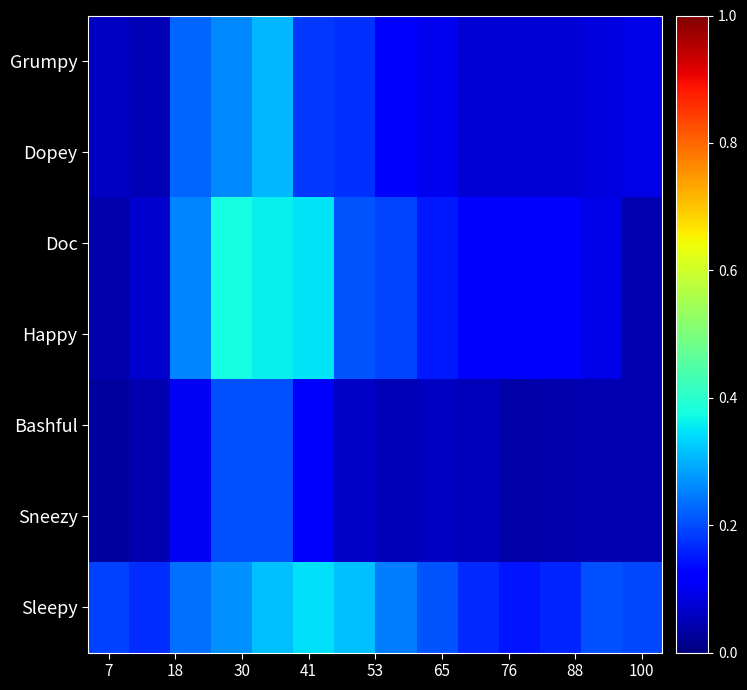

Rank the series by their maximum value, from lowest to highest.

Bashful, Sneezy, Grumpy, Dopey, Sleepy, Doc, Happy